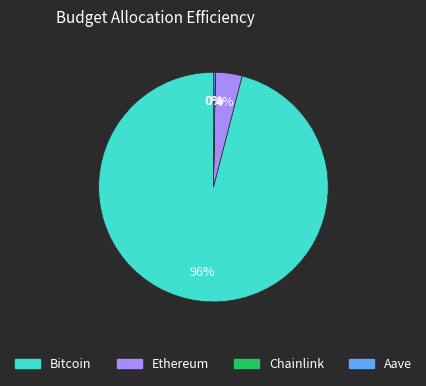

What is the largest slice in the pie chart?

Bitcoin